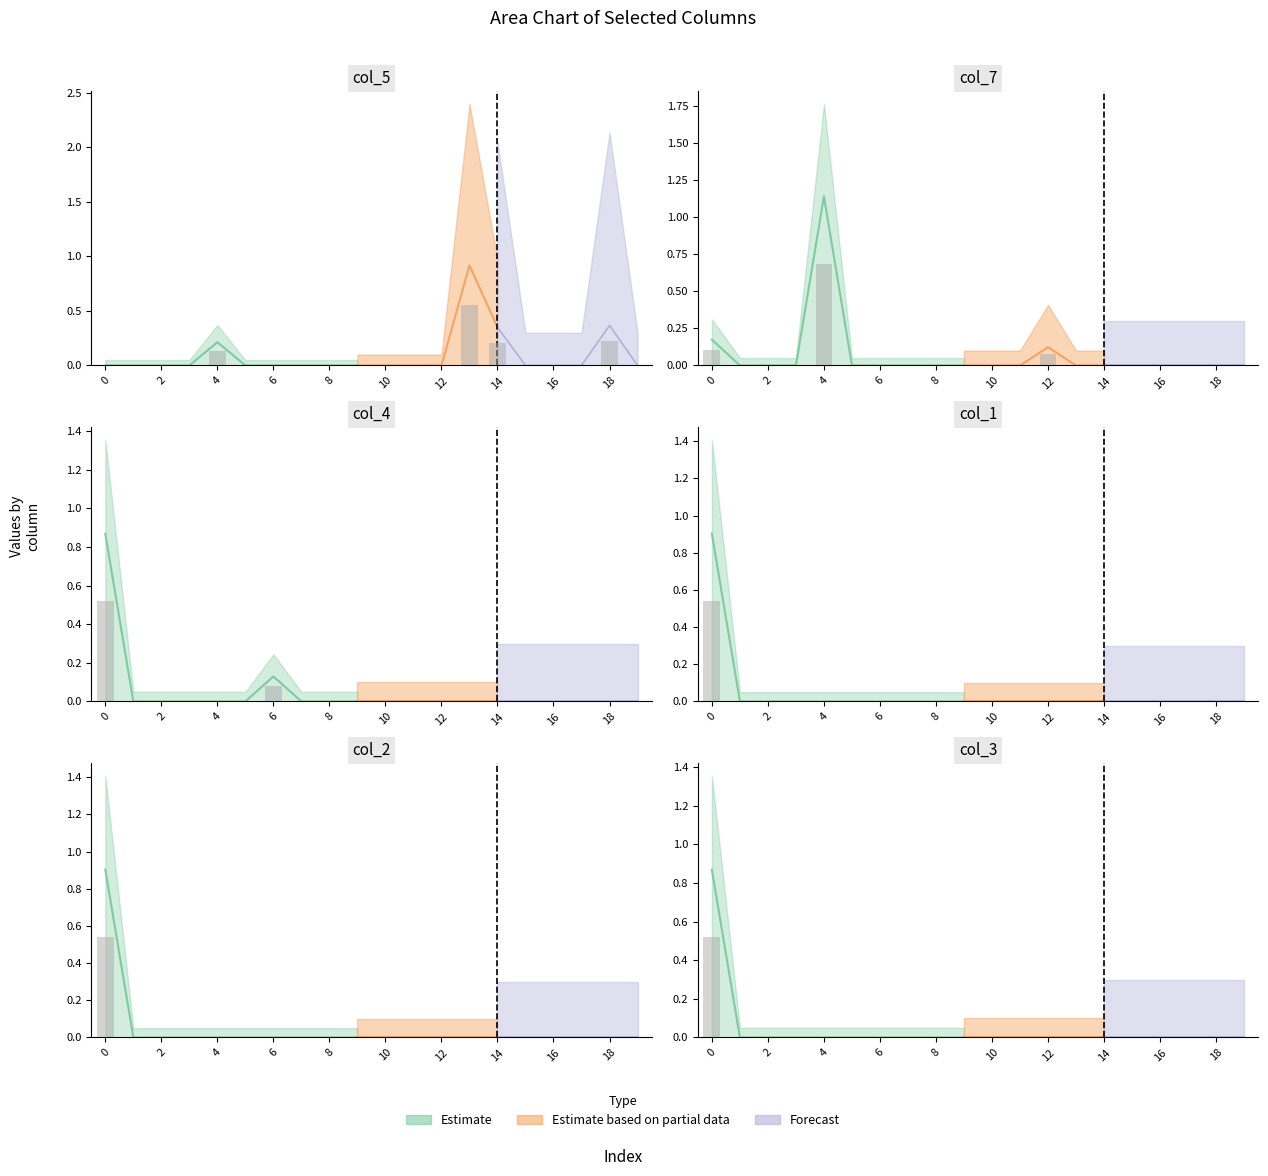

Is it true that col_2 equals 0.4 at 2?

False